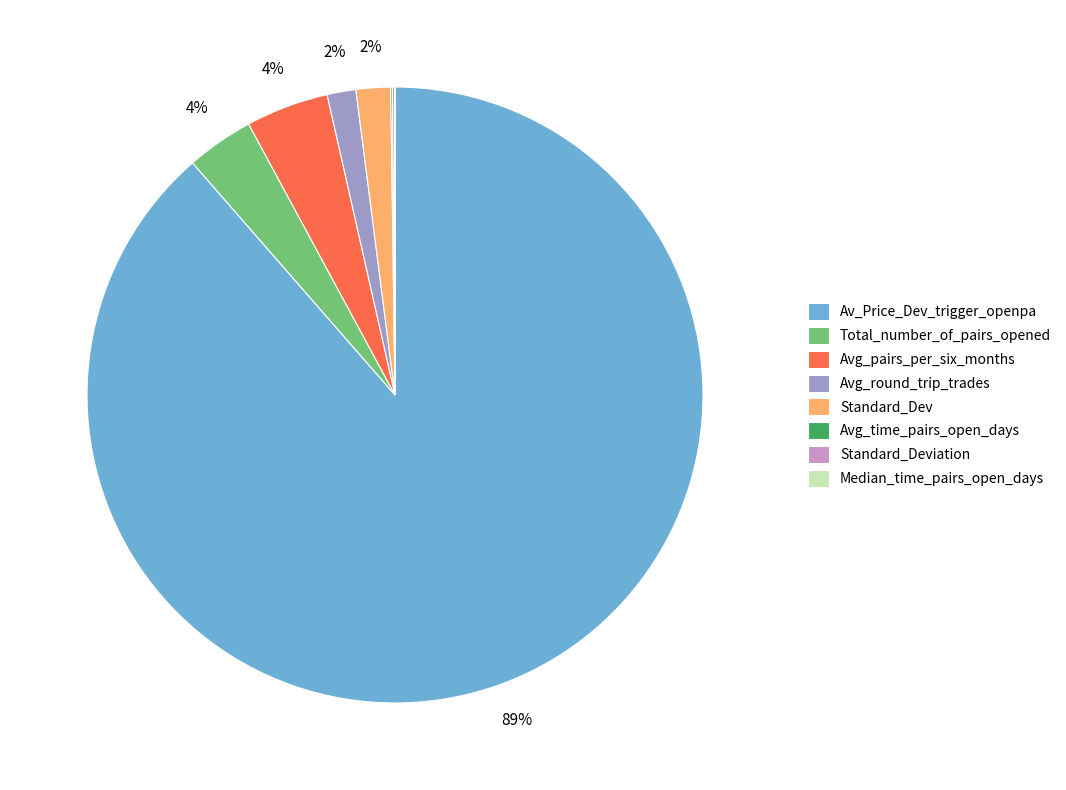

Is the sum of Standard_Dev and Avg_pairs_per_six_months greater than half?

No